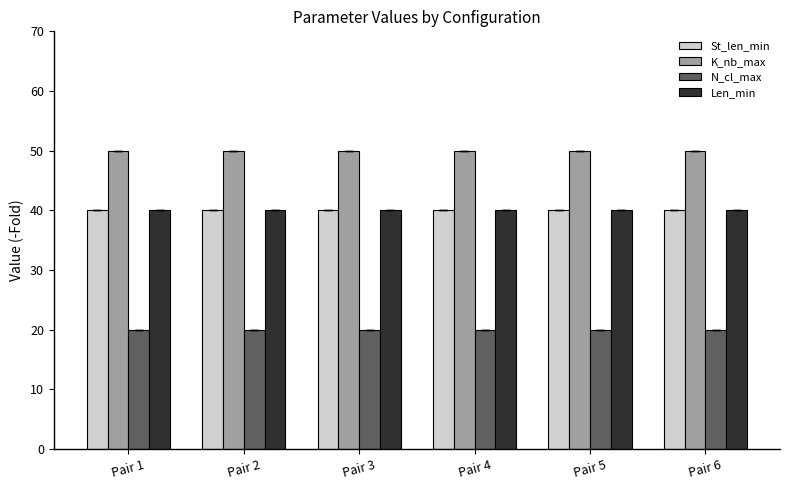

Reading left to right, what are all the values shown in this chart?

St_len_min: 40	40	40	40	40	40
K_nb_max: 50	50	50	50	50	50
N_cl_max: 20	20	20	20	20	20
Len_min: 40	40	40	40	40	40